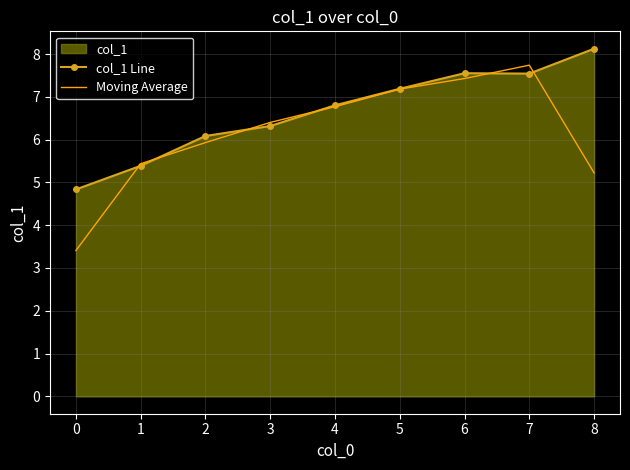

What is the total value across all series at 4?

13.6